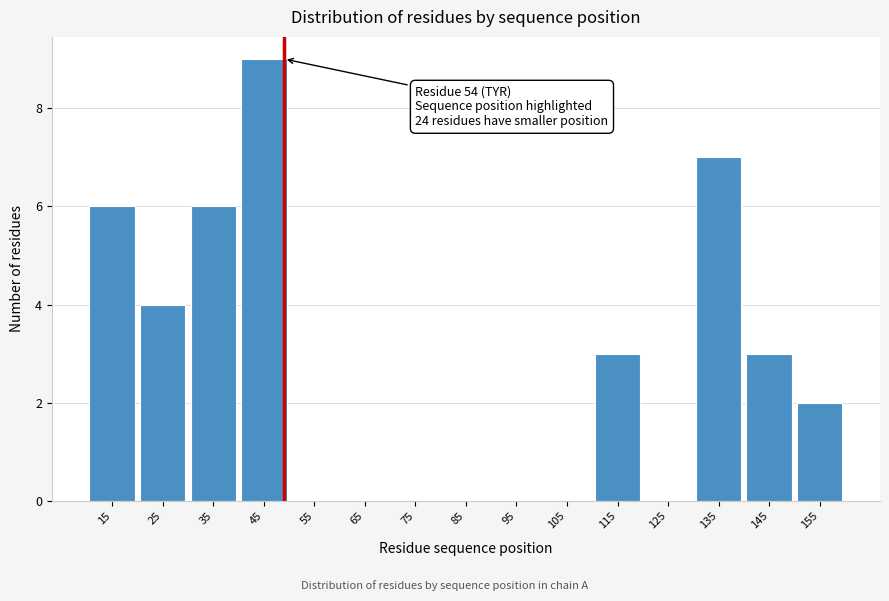

Reading left to right, extract all data points from this chart.

15=6	25=4	35=6	45=9	55=0	65=0	75=0	85=0	95=0	105=0	115=3	125=0	135=7	145=3	155=2